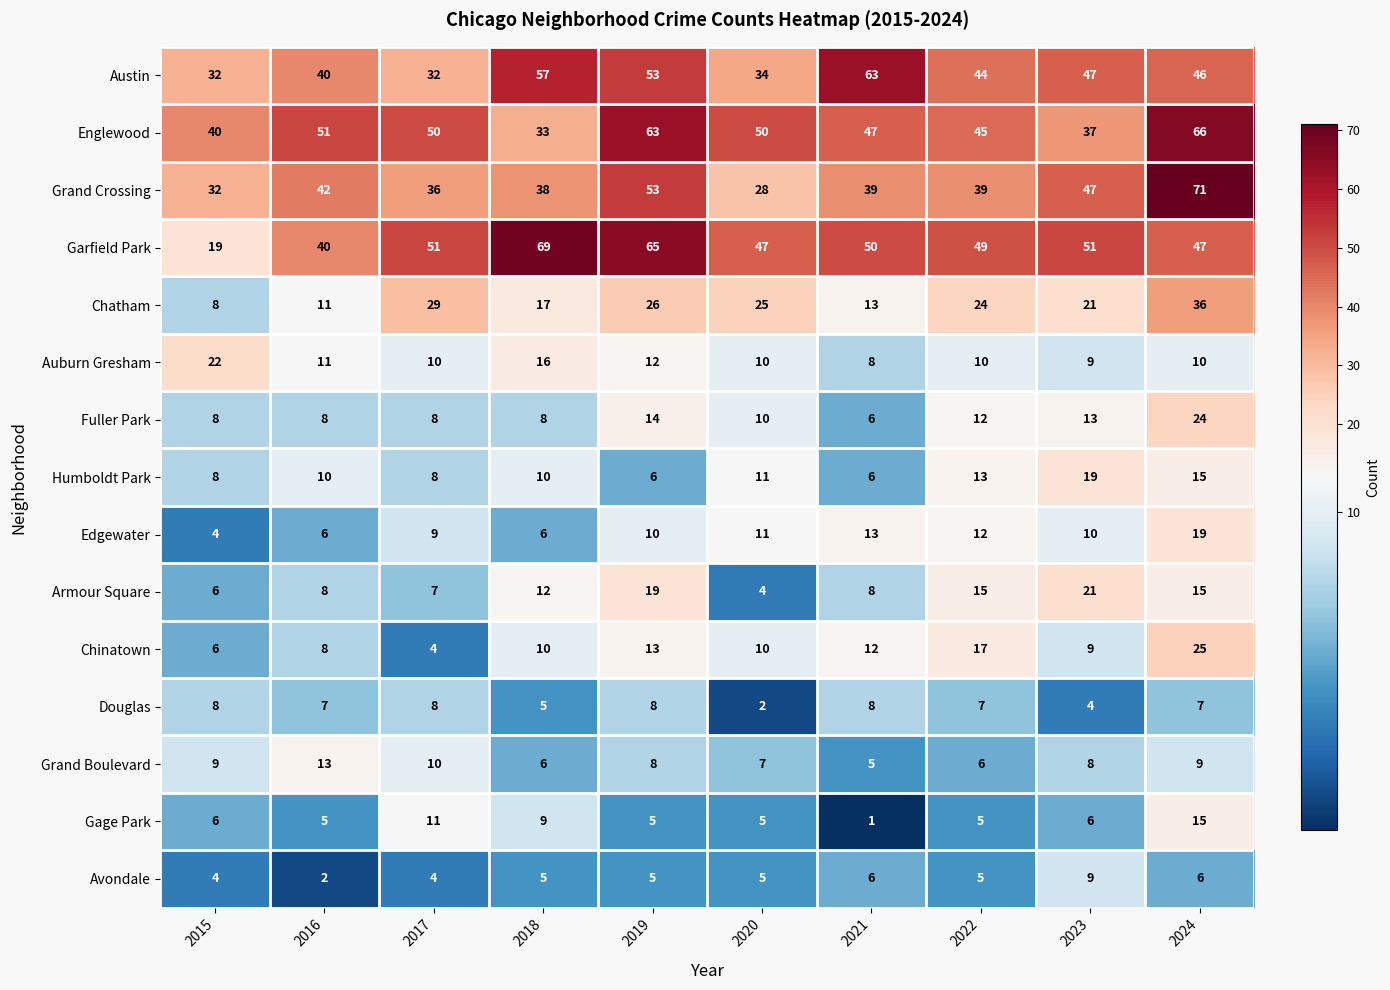

Which label corresponds to the smallest value in the chart?

2021